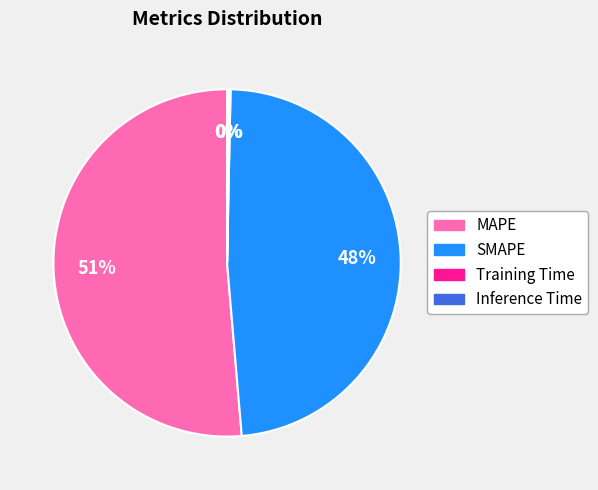

Which category has the biggest portion of the pie?

MAPE